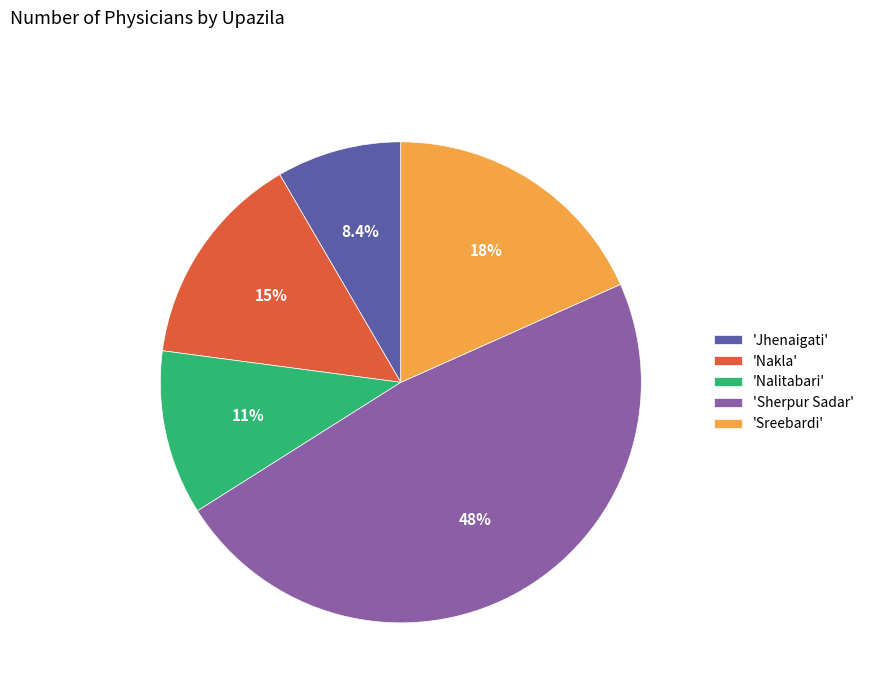

Between 'Nalitabari' and 'Nakla', which is larger?

'Nakla'